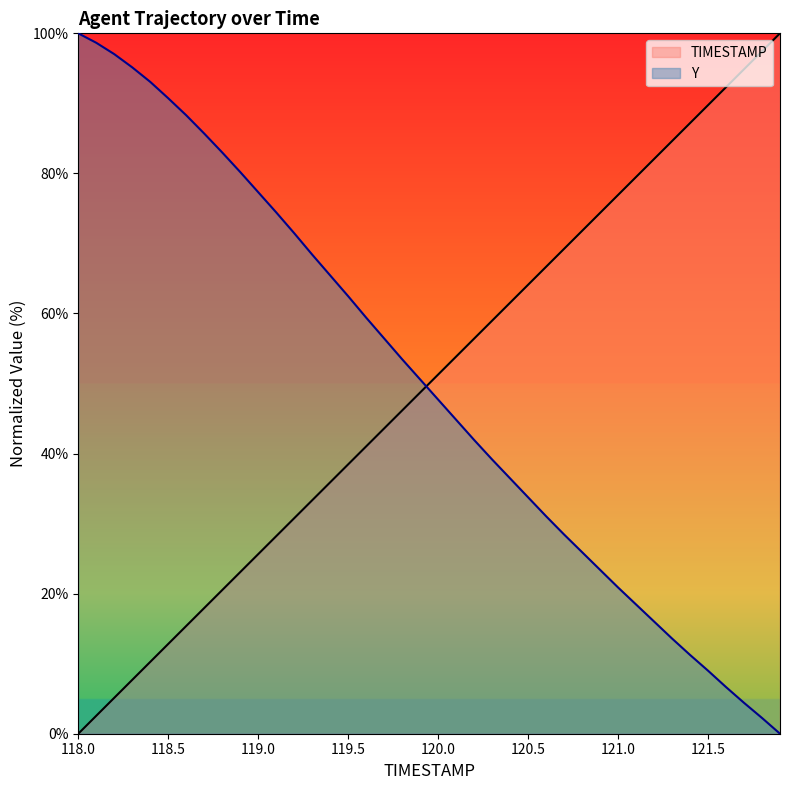

What is the highest value of the Y series?

100.0